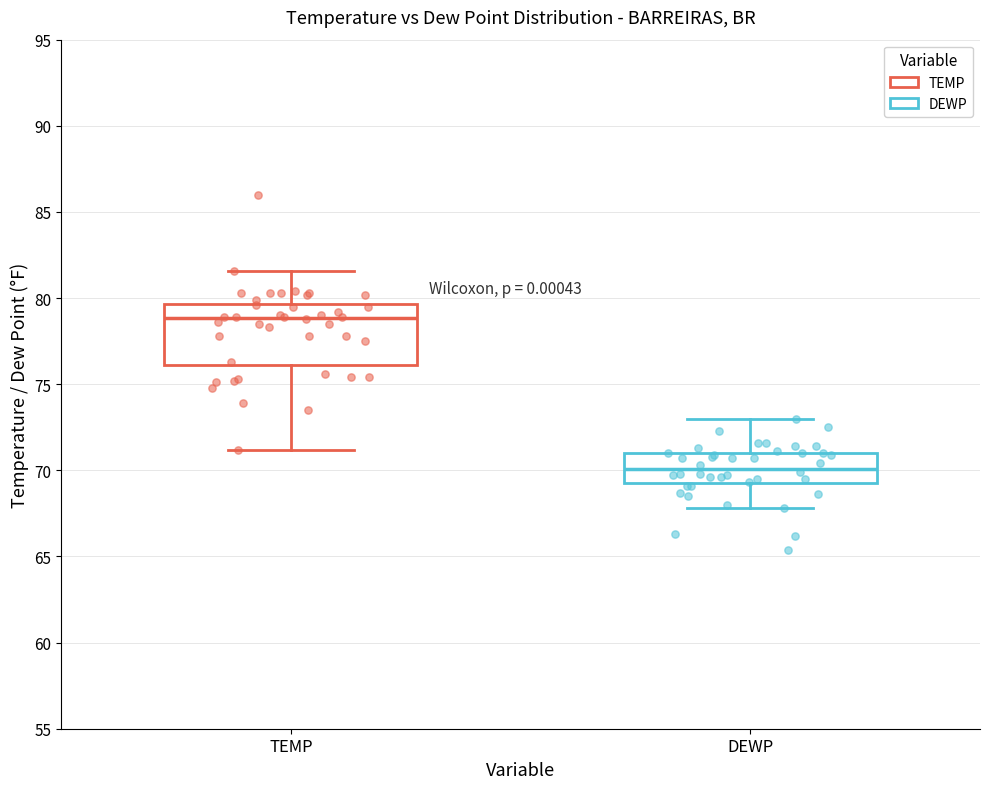

Which box is the tallest, from its lower edge to its upper edge?

TEMP